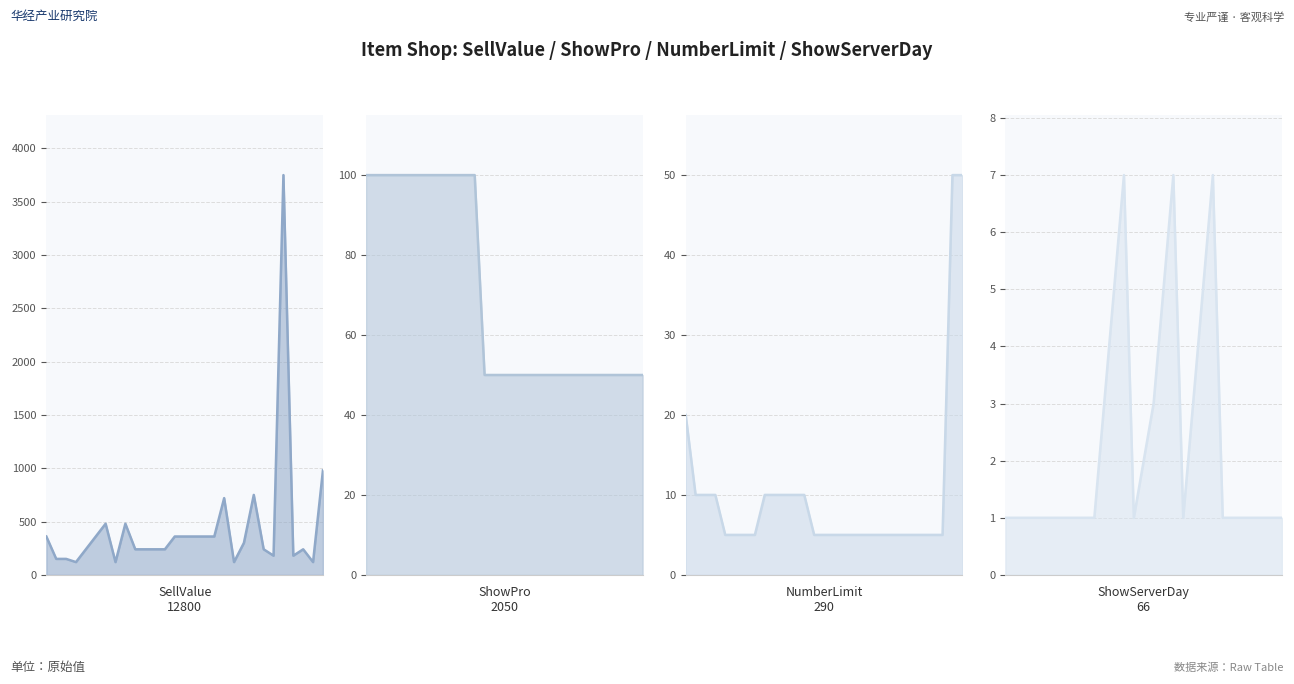

What is the value of the ShowServerDay point at the 5th from the left?

1